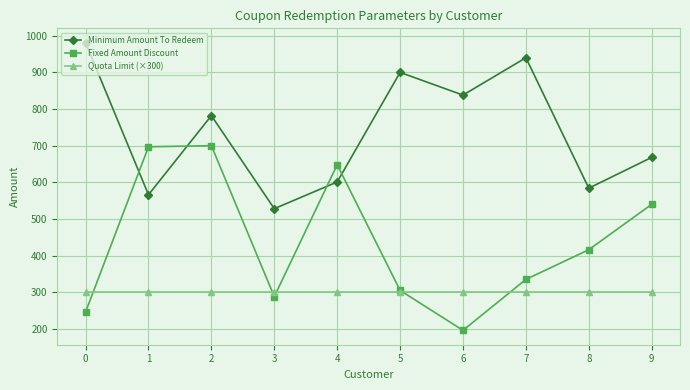

Does the chart display data point markers on the line(s)?

Yes